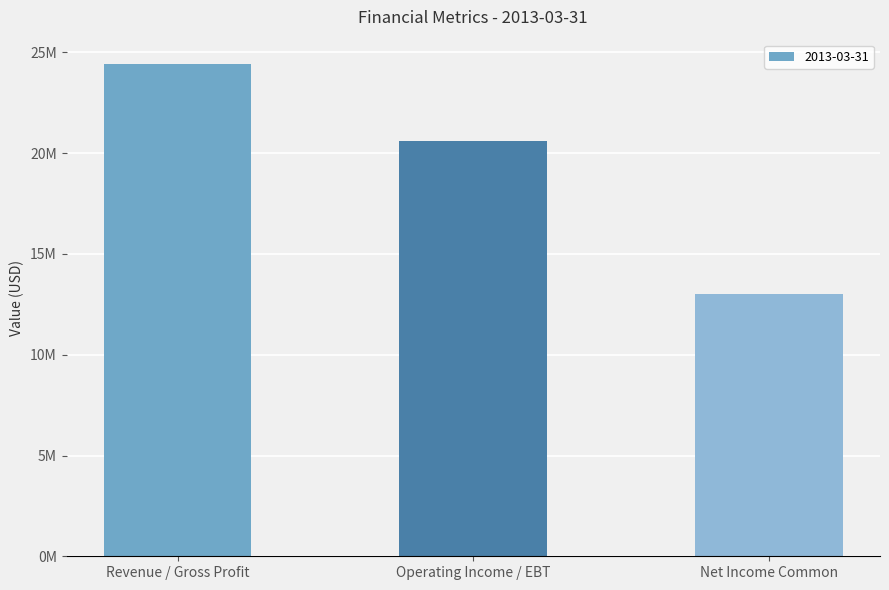

Does the chart contain stacked bars?

No